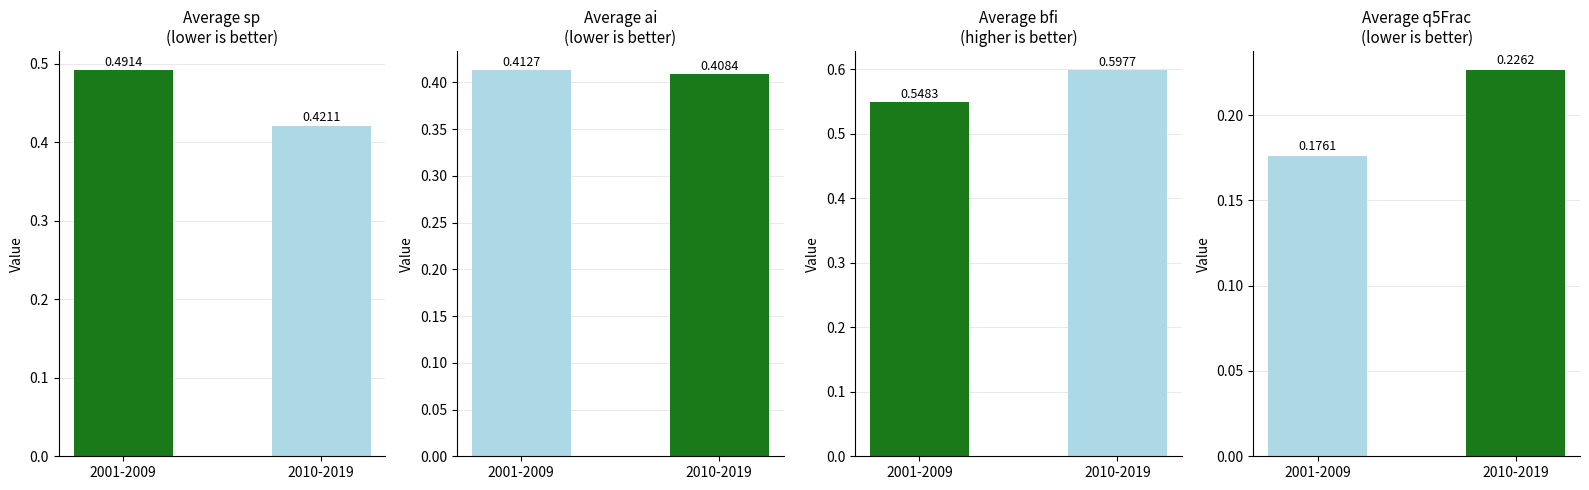

At 2008, list the series in order from largest to smallest.

bfi, sp, ai, q5Frac